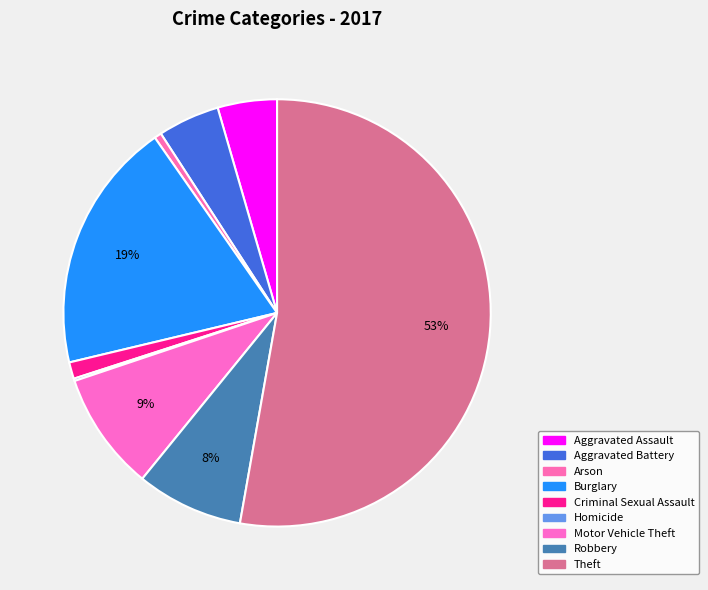

How many slices are in this pie chart?

9